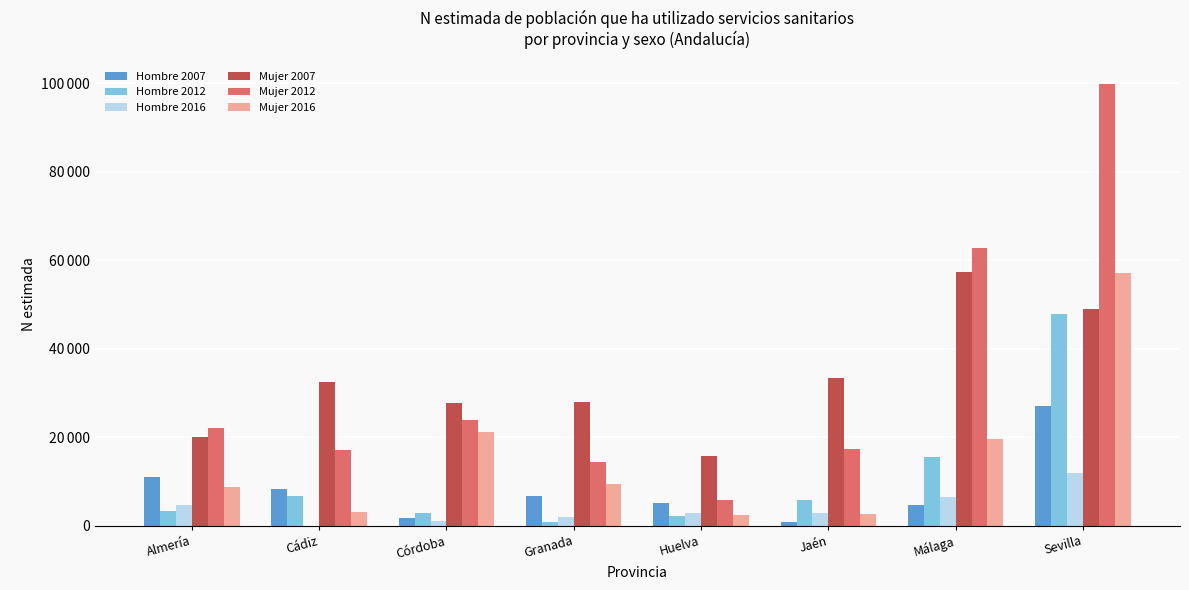

What are all the series names shown in the legend?

Hombre 2007, Hombre 2012, Hombre 2016, Mujer 2007, Mujer 2012, Mujer 2016